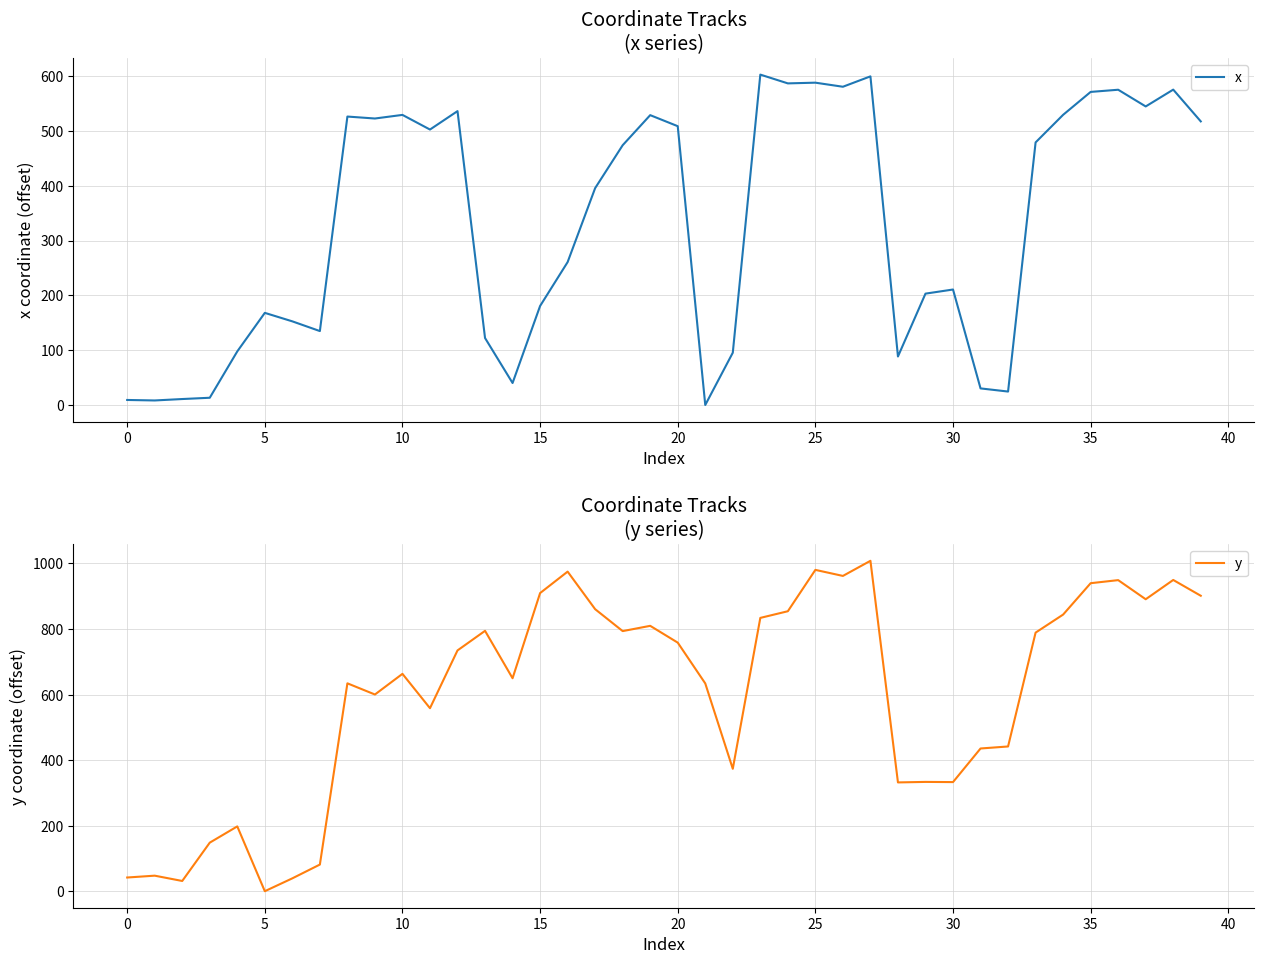

What is the highest value of the y series?

1008.2